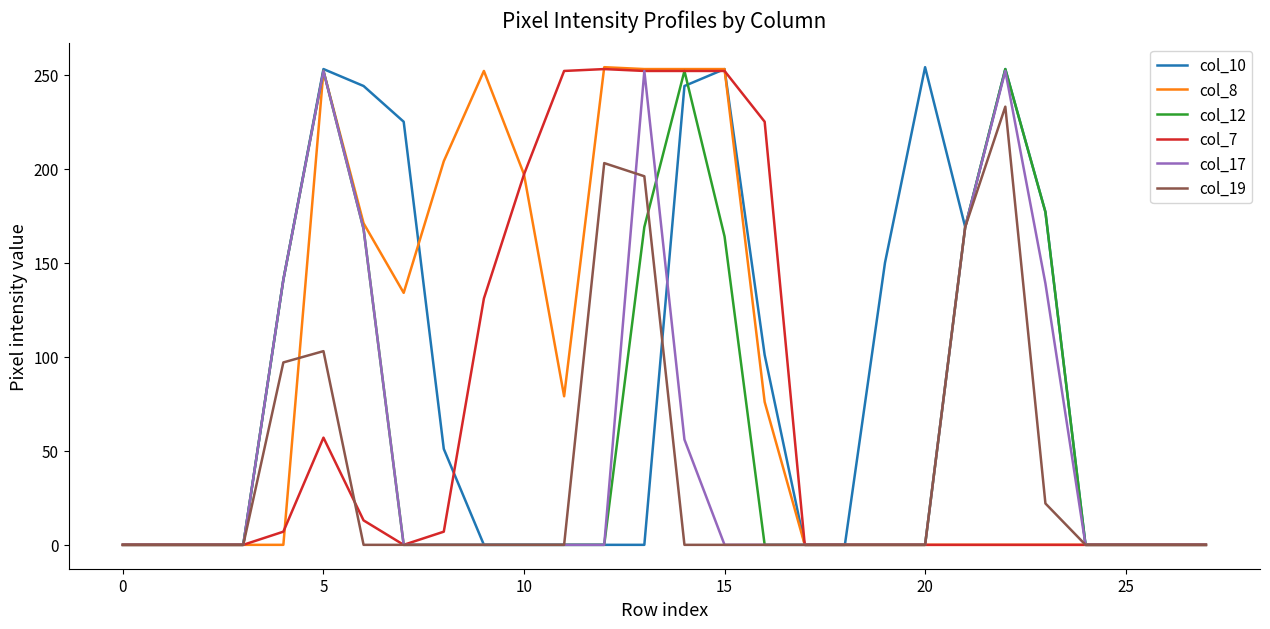

Where is col_19 nearest to the value 116?

5